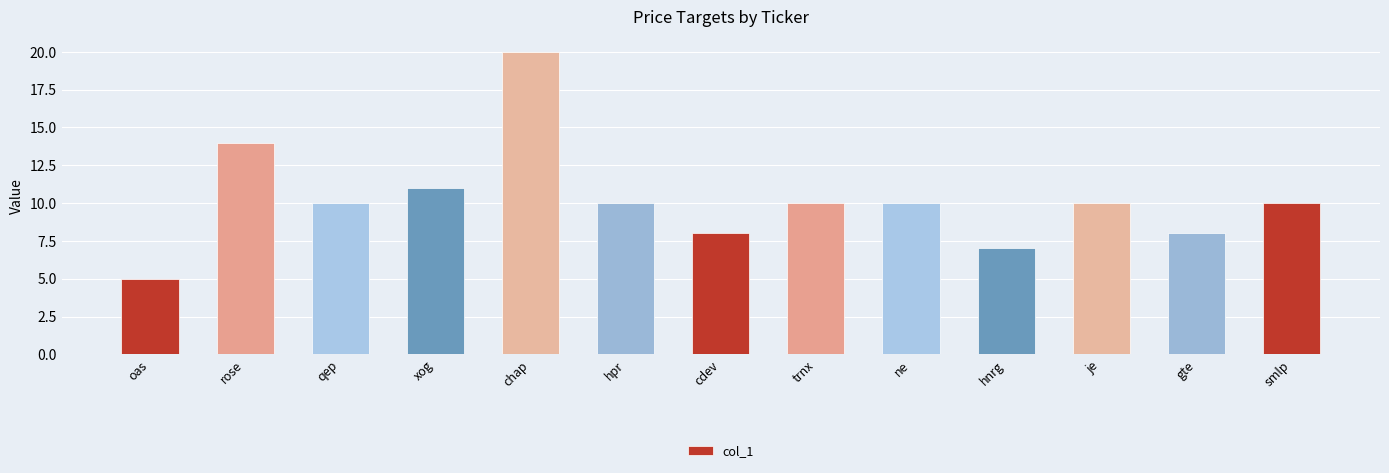

What is the value of the 12th bar from the left?

8